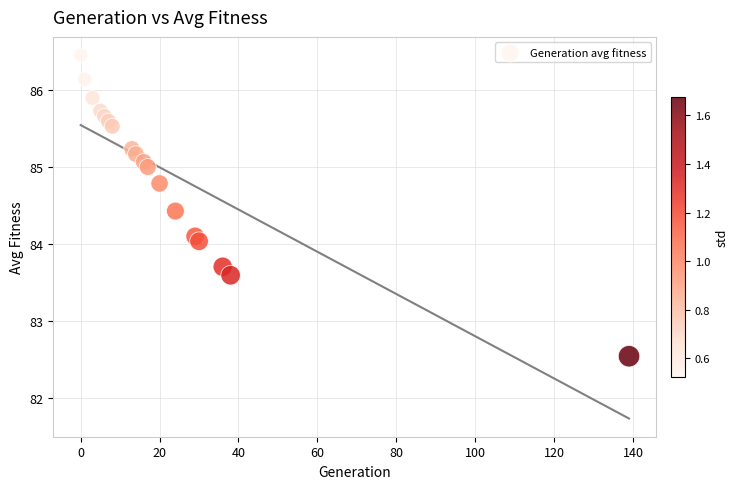

What is the range of X values (max minus min)?

139.0